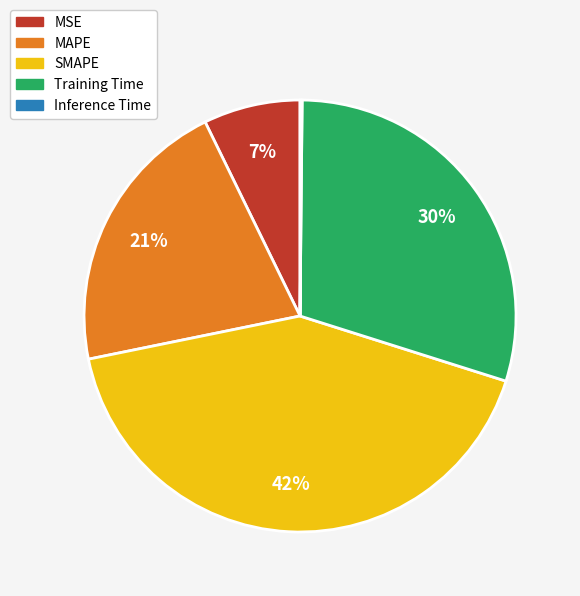

The SMAPE slice represents 42% of the pie. True or false?

True